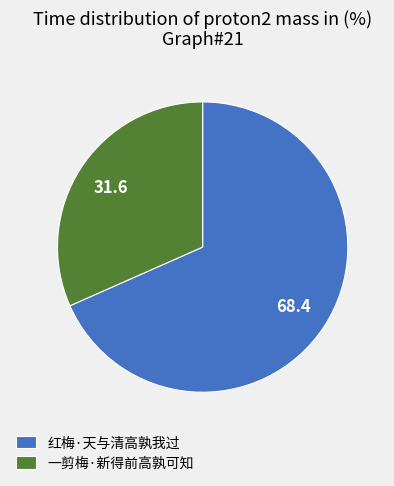

What is the ratio of the value at 一剪梅·新得前高孰可知 to the value at 红梅·天与清高孰我过?

0.5